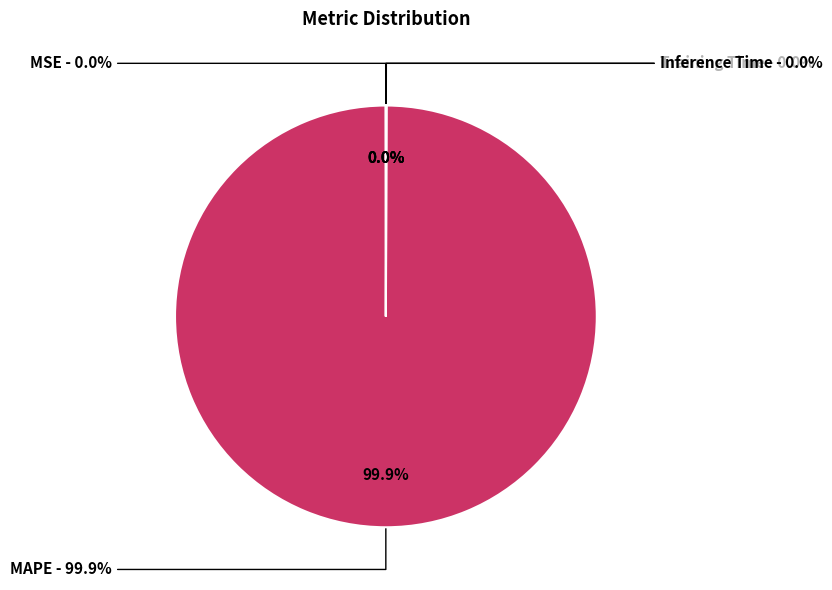

The Inference Time slice represents 1% of the pie. True or false?

False